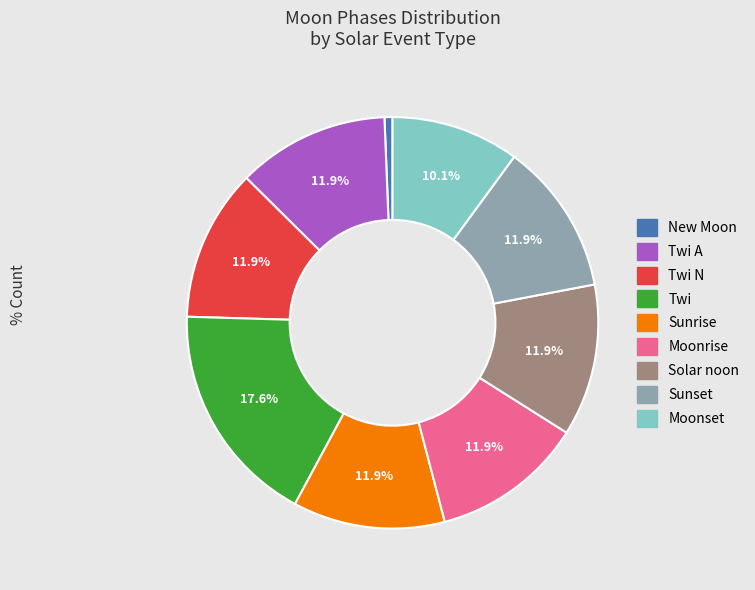

Is there any slice that represents more than half of the pie?

No